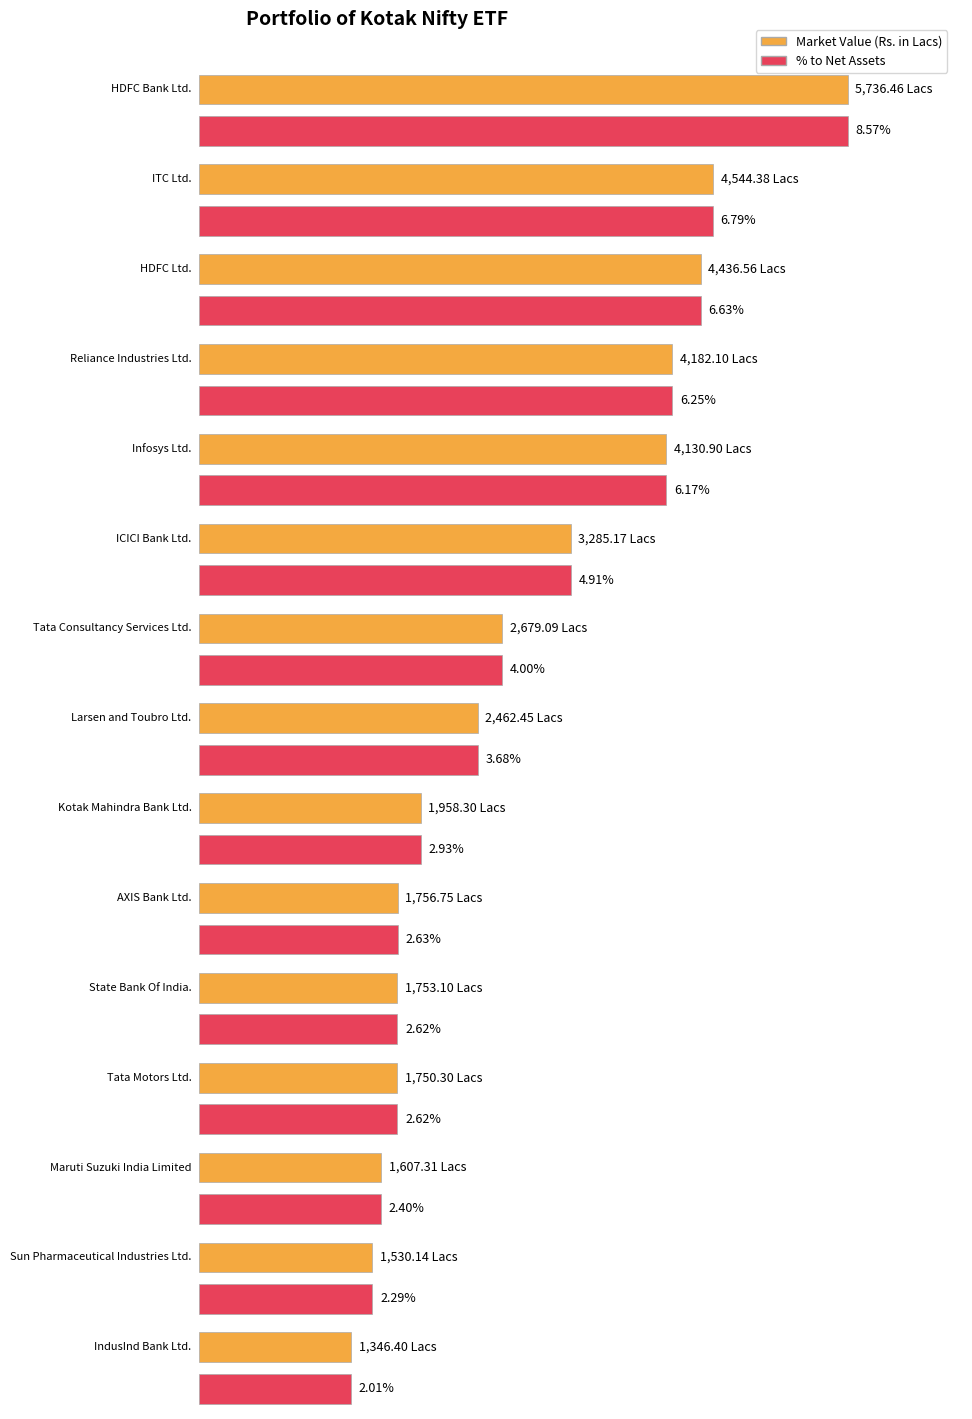

What are all the series names shown in the legend?

Market Value (Rs.in Lacs), % to Net Assets